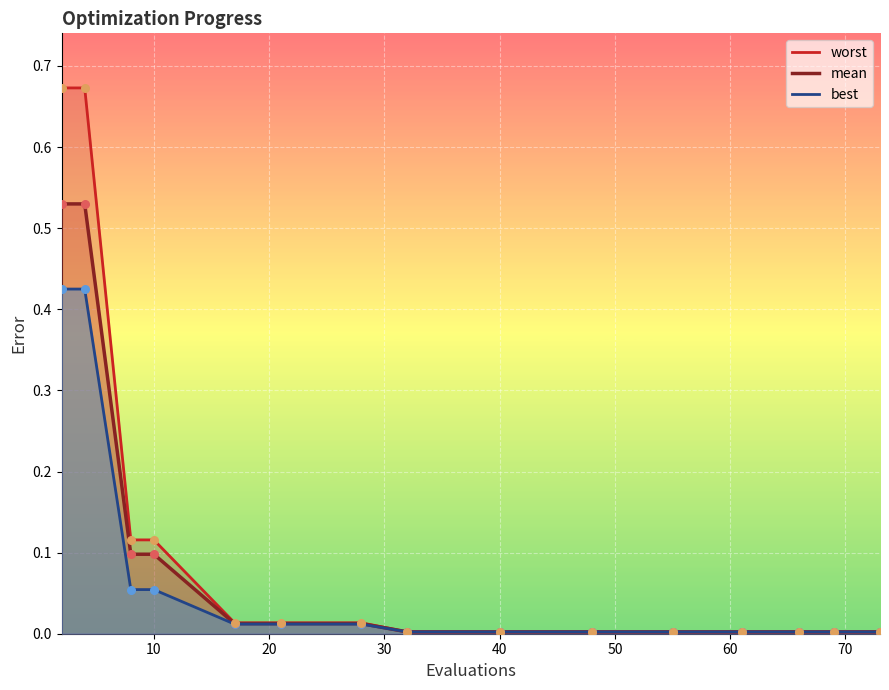

Which series has the widest spread of values?

worst